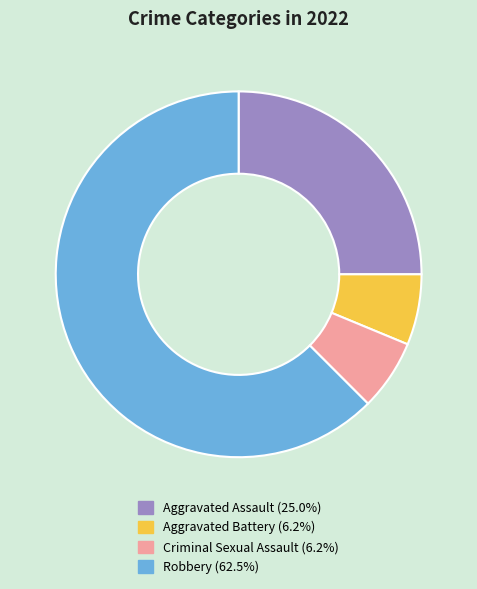

How many slices are in this pie chart?

4